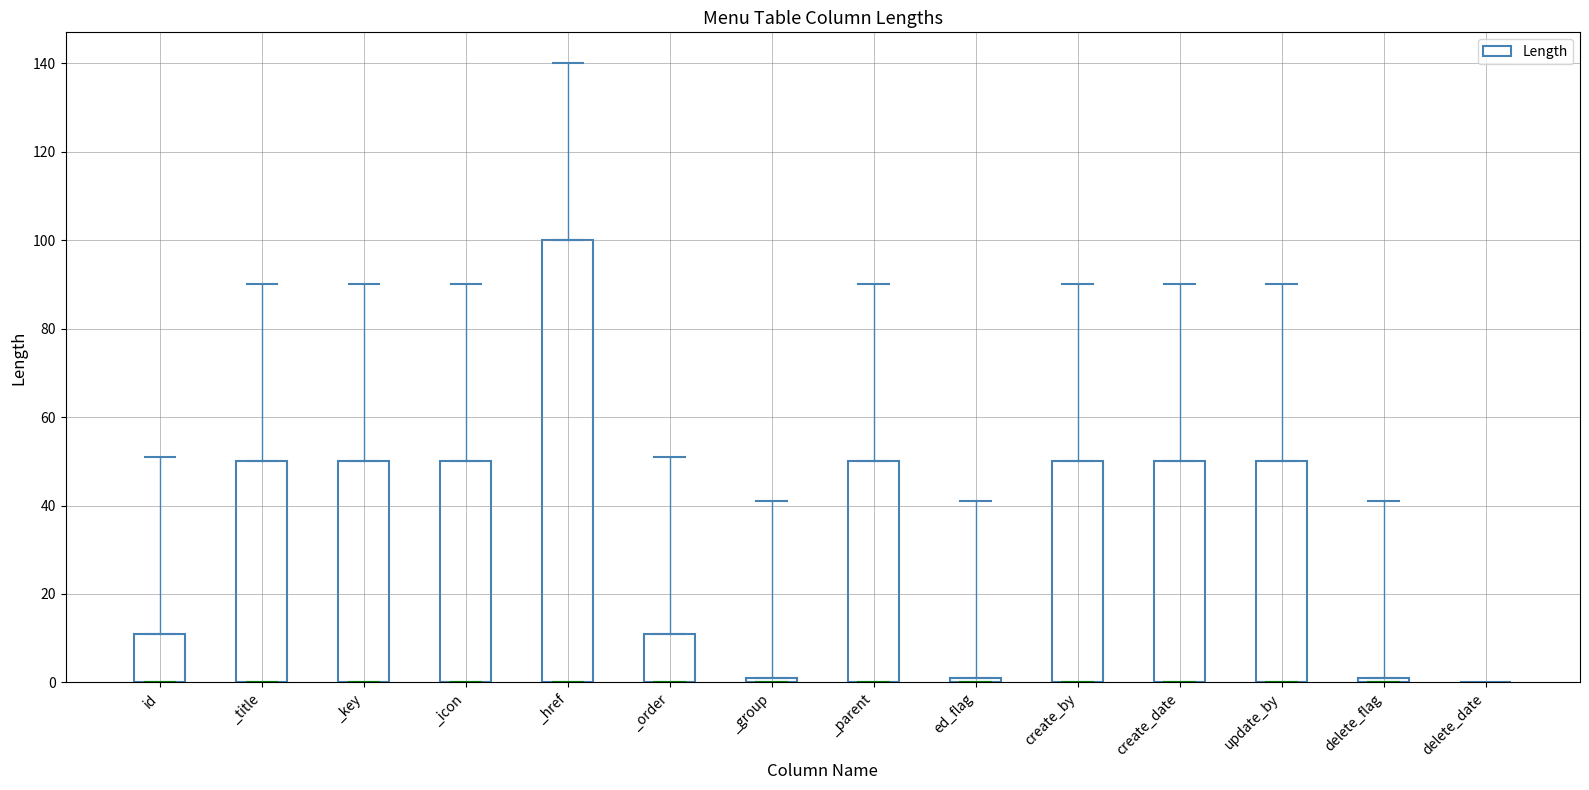

Reading left to right, list all the values displayed in this chart.

id=11	_title=50	_key=50	_icon=50	_href=100	_order=11	_group=1	_parent=50	ed_flag=1	create_by=50	create_date=50	update_by=50	delete_flag=1	delete_date=0